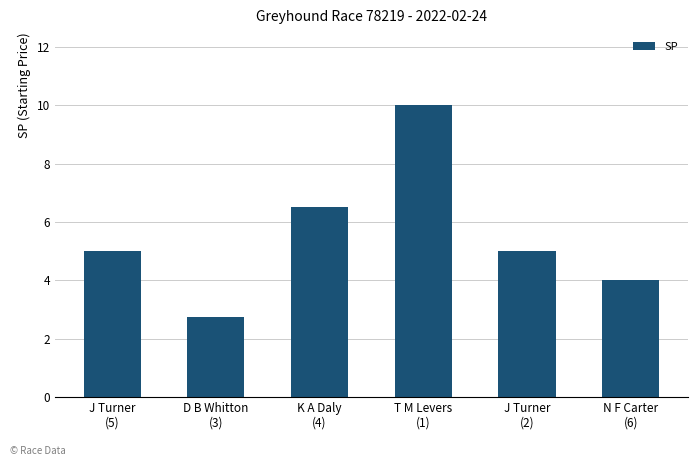

What is the greatest value displayed?

10.0